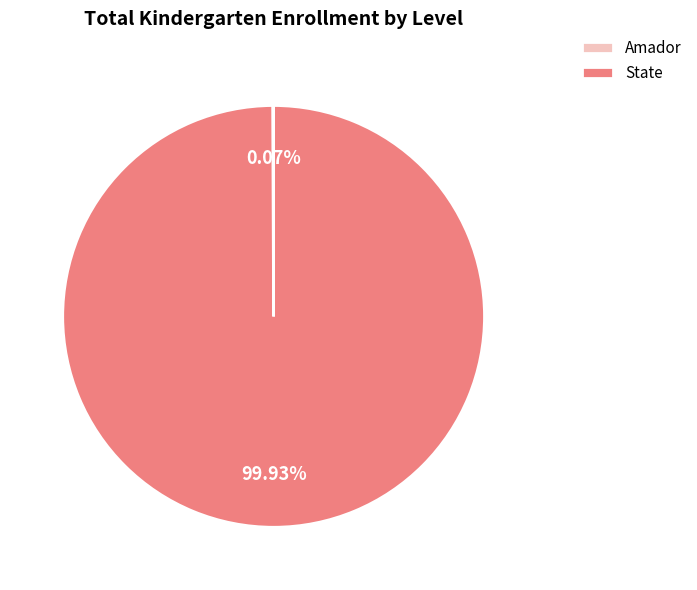

Does State account for over 50% of the chart?

Yes